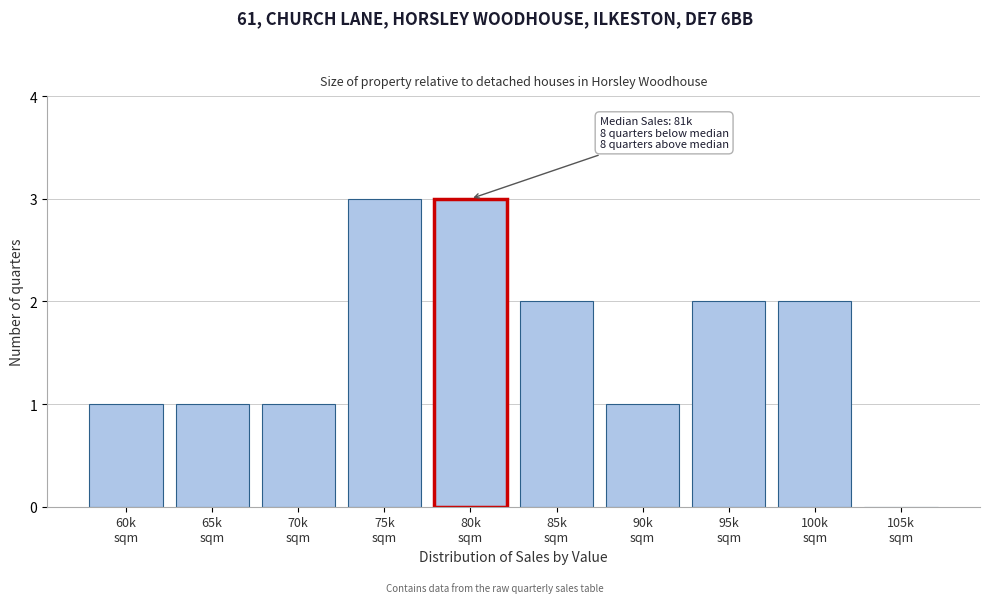

What is the maximum value shown in the chart?

3